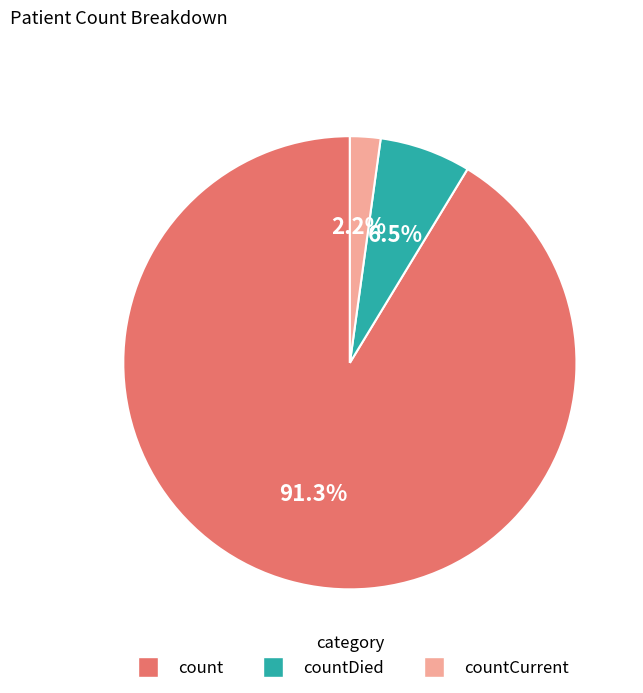

Is there a majority slice in this chart?

Yes